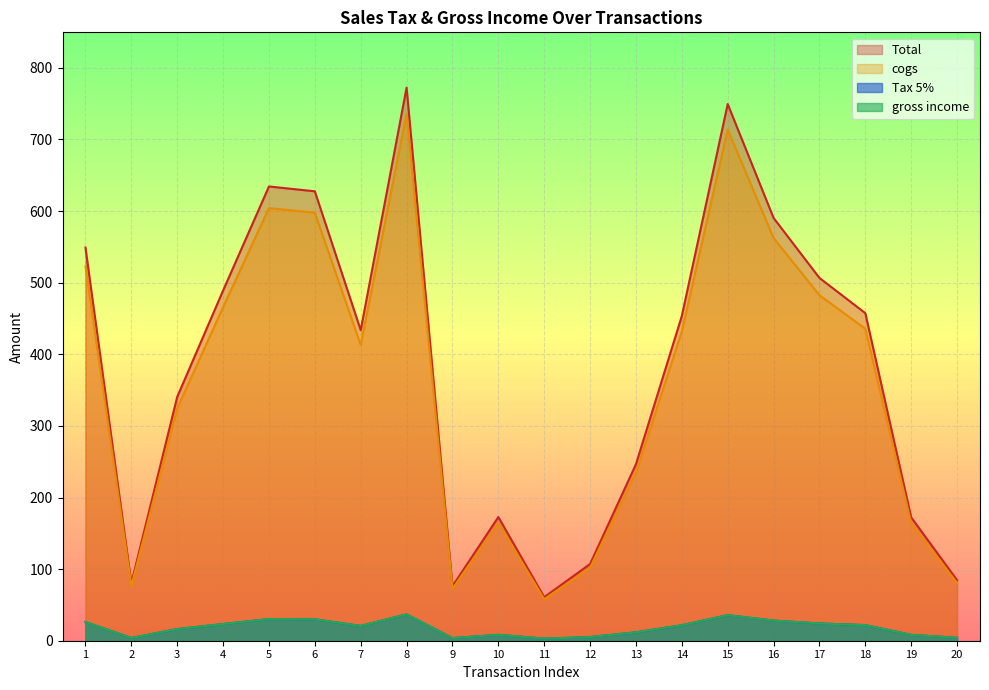

What is the smallest value displayed?

2.9